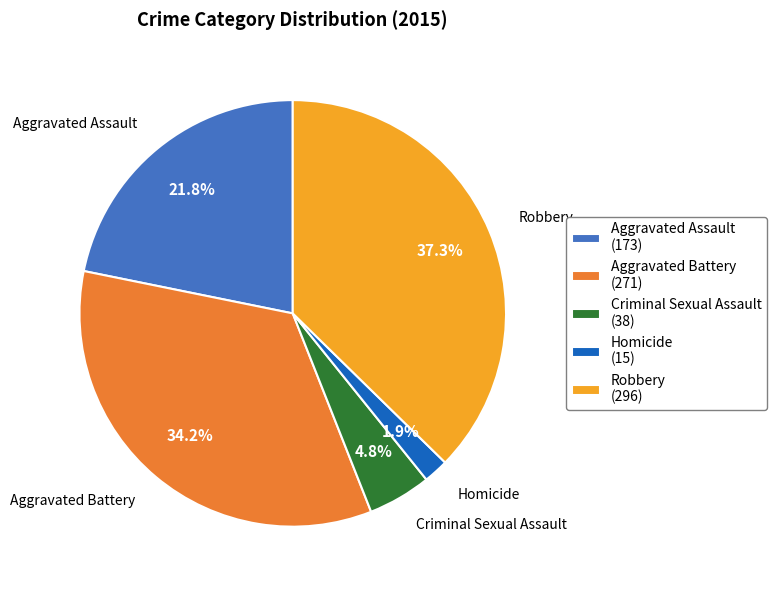

To the nearest percent, what is the average slice percentage?

20%